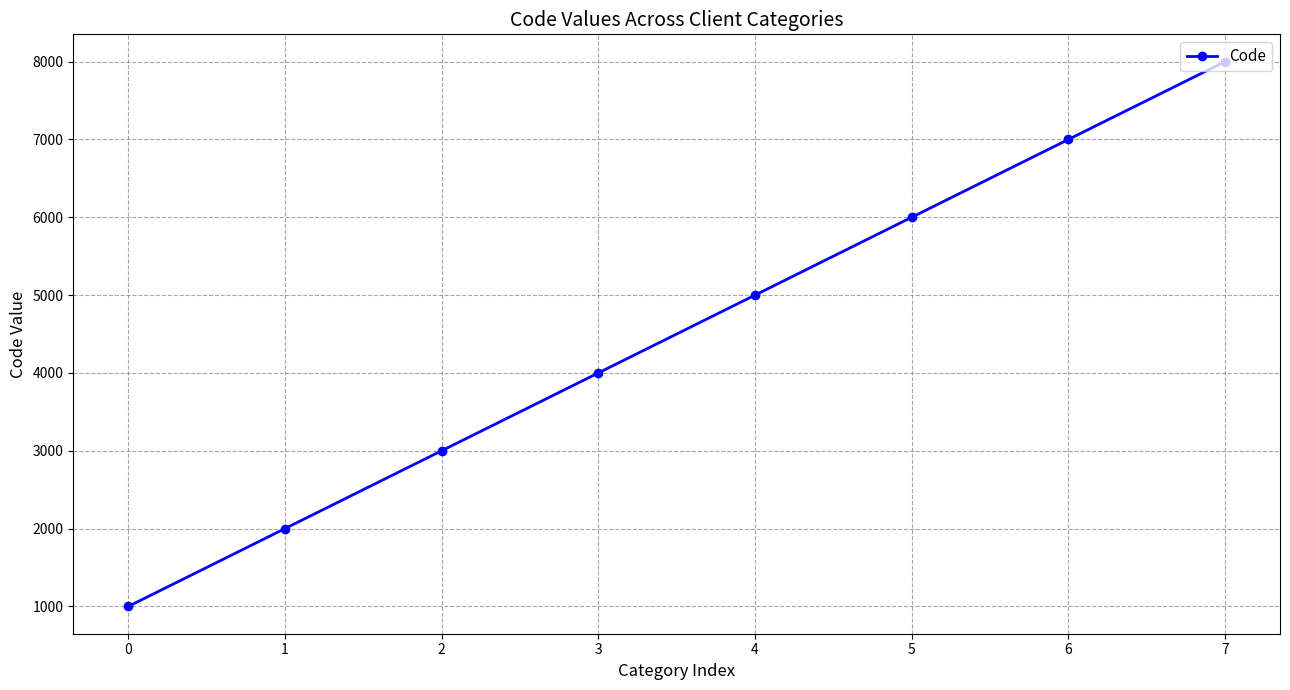

What is the difference between the maximum and second lowest values?

6000